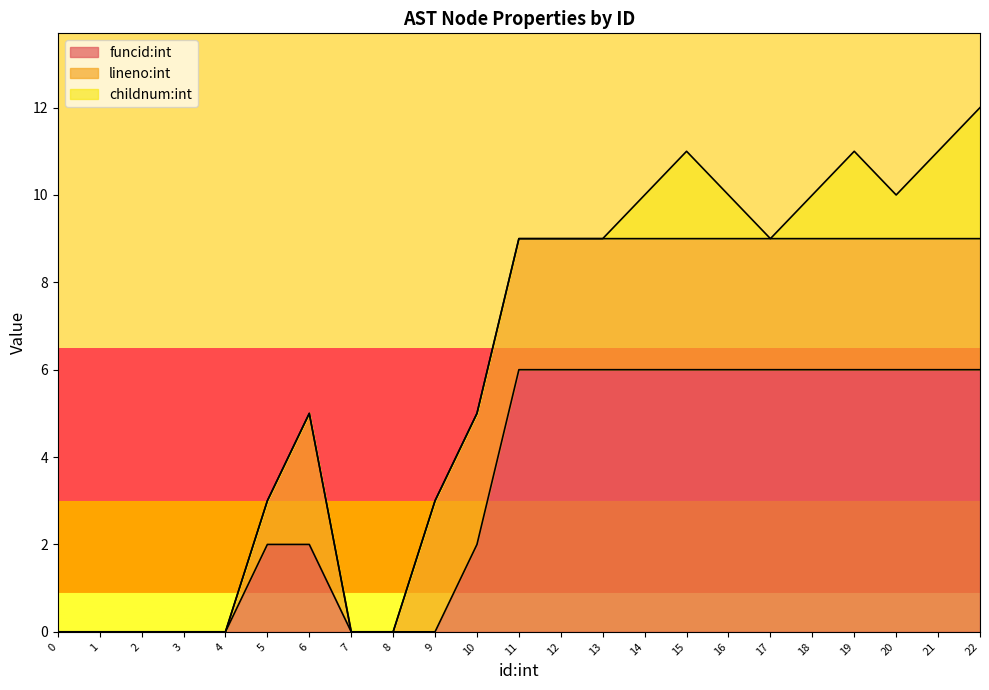

True or false: lineno:int and childnum:int cross at least once.

False